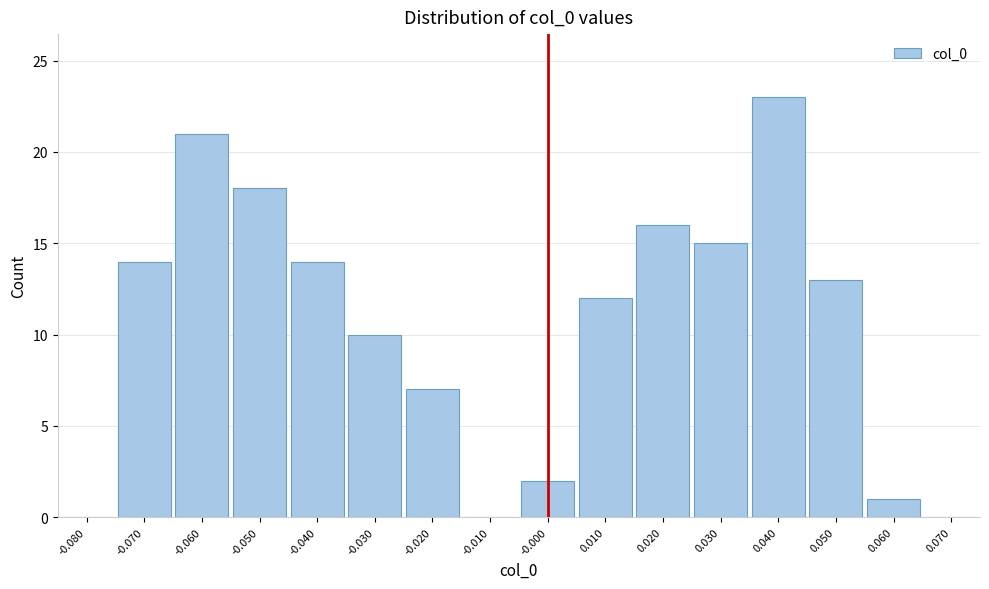

Reading left to right, transcribe this chart: for each bar, give the range it covers on the x-axis and its height. The values are not printed on the chart, so give them approximately, as read against the axis.

-0.085 to -0.075: 0
-0.075 to -0.065: 14
-0.065 to -0.055: 21
-0.055 to -0.045: 18
-0.045 to -0.035: 14
-0.035 to -0.025: 10
-0.025 to -0.015: 7
-0.015 to -0.005: 0
-0.005 to 0.005: 2
0.005 to 0.015: 12
0.015 to 0.025: 16
0.025 to 0.035: 15
0.035 to 0.045: 23
0.045 to 0.055: 13
0.055 to 0.065: 1
0.065 to 0.075: 0